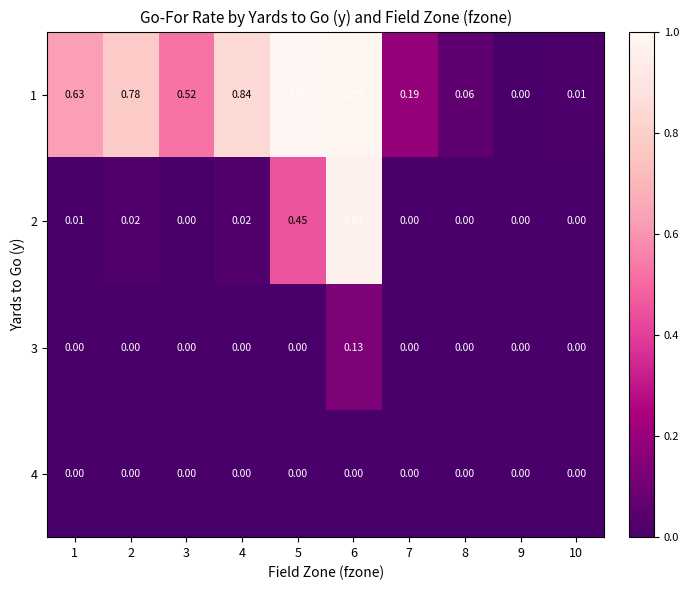

Is the value of 1 at 8 greater than the value of 3 at 9?

Yes